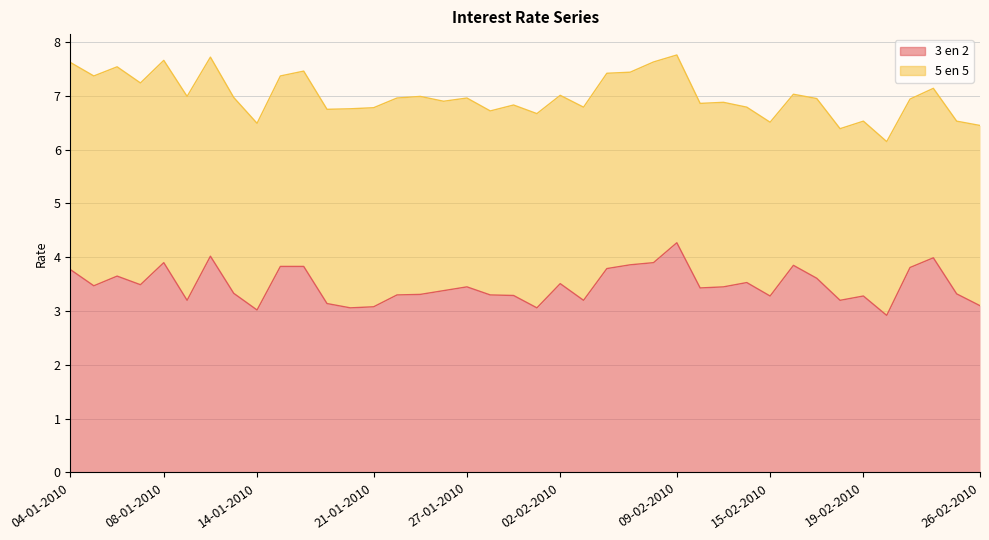

What is the maximum value shown in the chart?

4.3